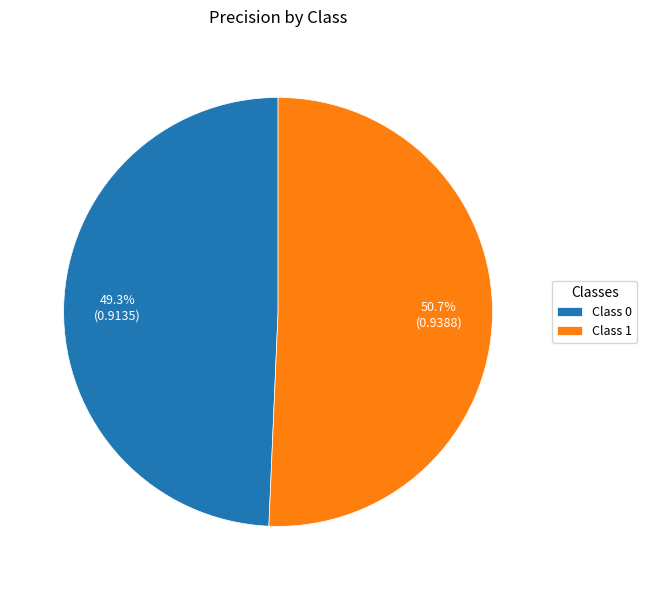

How many slices are in this pie chart?

2